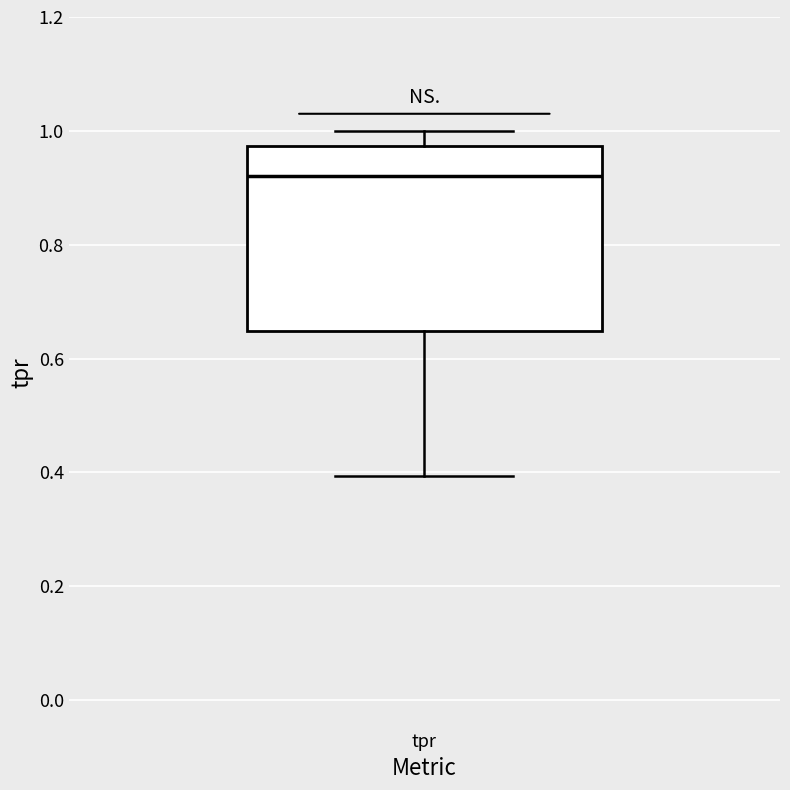

Read this box plot against the y-axis: the position of the median line, the range covered by the box, and the ends of both whiskers. The values are not printed on the chart, so give them approximately, as read against the axis.

median 0.92, box 0.64 to 0.98, whiskers 0.40 to 1.00